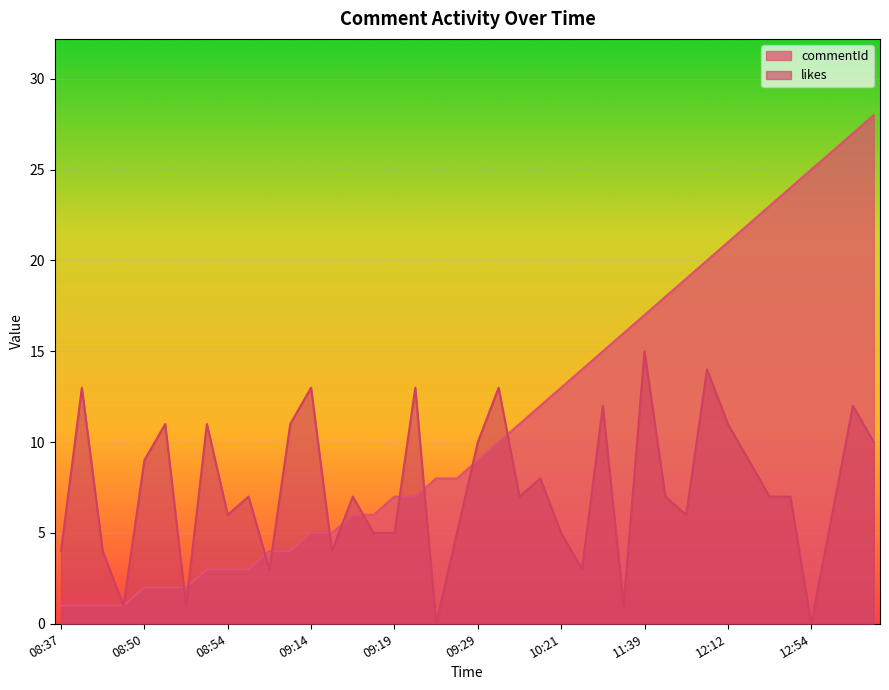

Does the chart display data point markers on the line(s)?

No